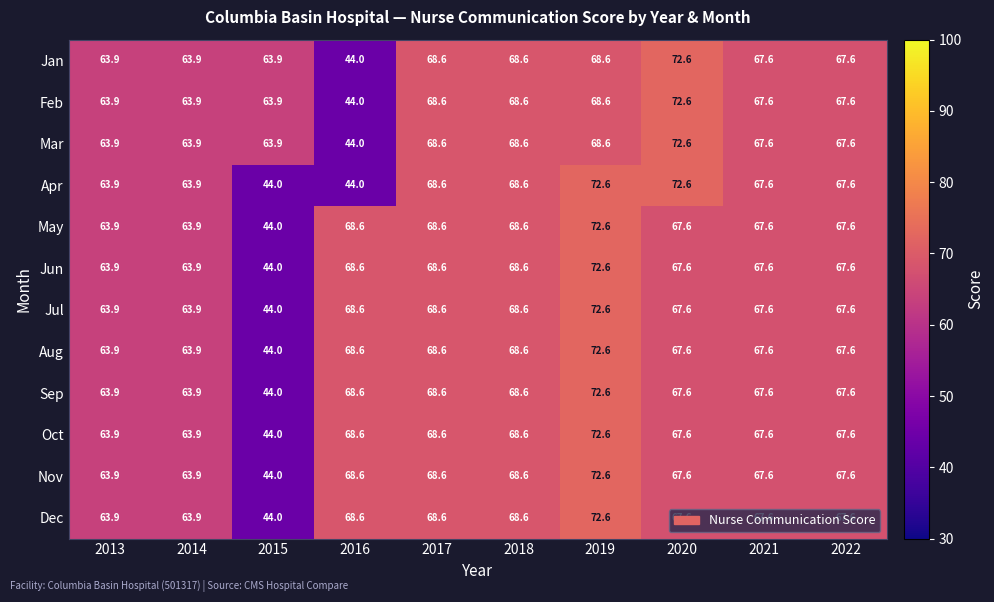

What is the maximum value for Apr?

72.6